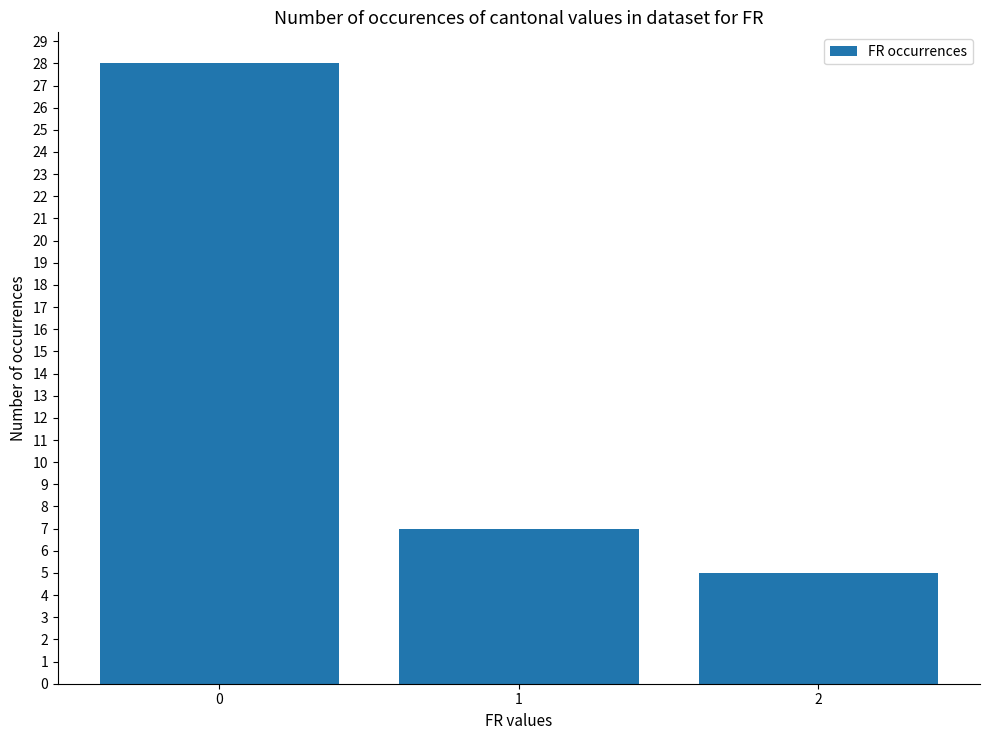

List the labels in order of value, largest first.

0, 1, 2